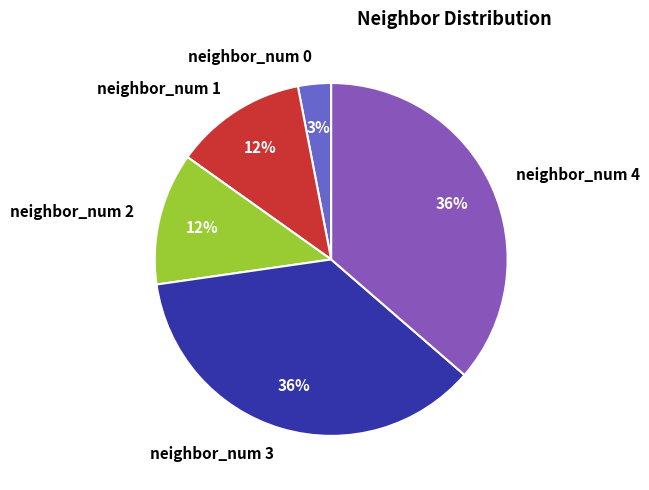

How many slices are in this pie chart?

5